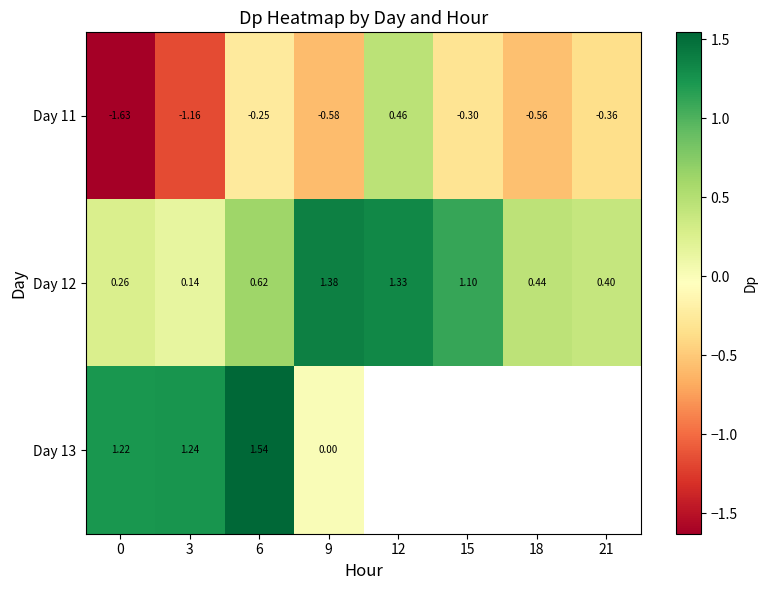

Where is Day 11 nearest to the value 0?

6